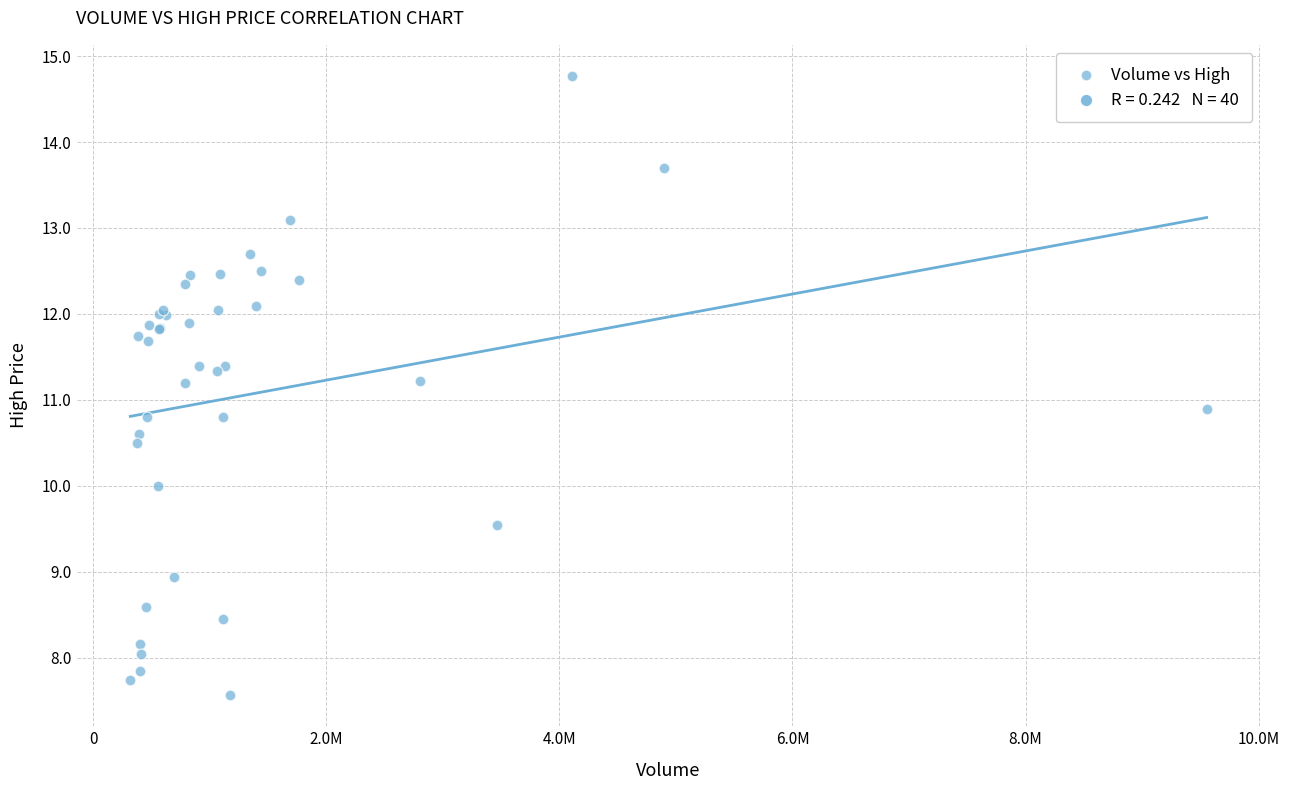

What Y value in the scatter plot is closest to 11?

10.9